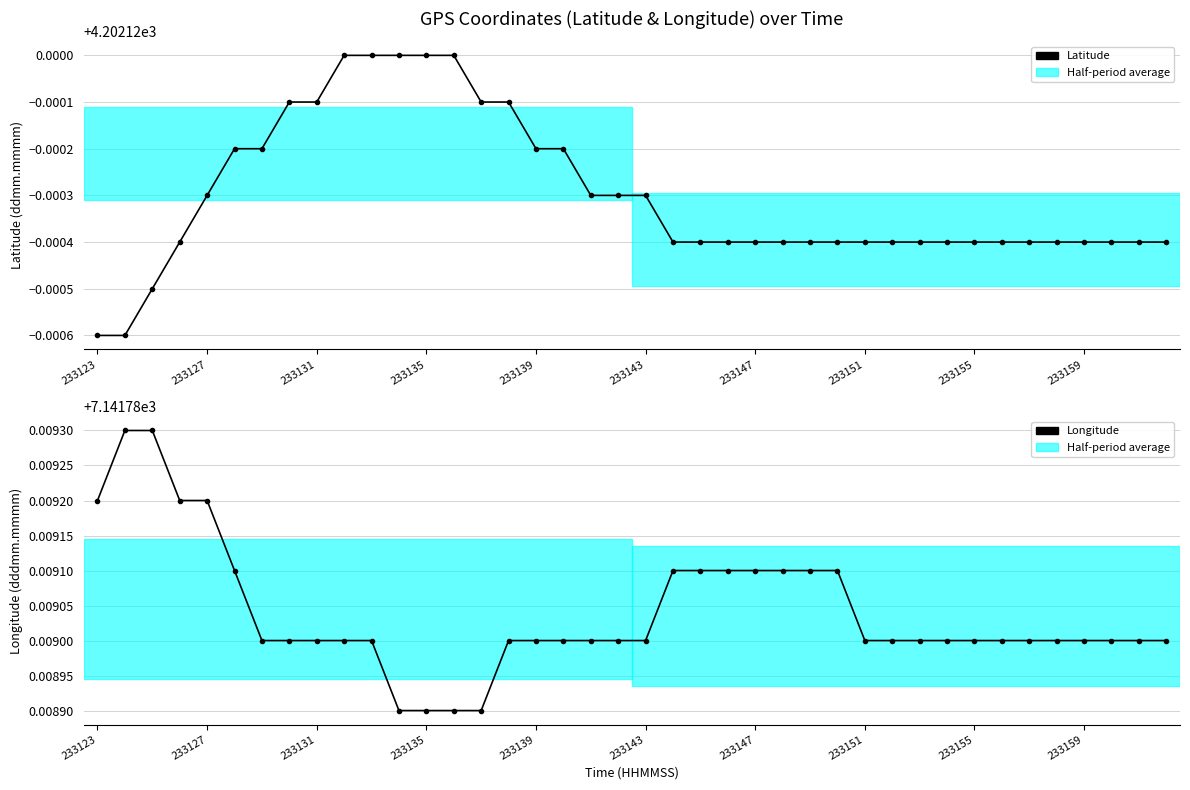

Reading left to right, transcribe all the data shown in this chart.

Latitude: 4202.1	4202.1	4202.1	4202.1	4202.1	4202.1	4202.1	4202.1	4202.1	4202.1	4202.1	4202.1	4202.1	4202.1	4202.1	4202.1	4202.1	4202.1	4202.1	4202.1	4202.1	4202.1	4202.1	4202.1	4202.1	4202.1	4202.1	4202.1	4202.1	4202.1	4202.1	4202.1	4202.1	4202.1	4202.1	4202.1	4202.1	4202.1	4202.1	4202.1
Longitude: 7141.8	7141.8	7141.8	7141.8	7141.8	7141.8	7141.8	7141.8	7141.8	7141.8	7141.8	7141.8	7141.8	7141.8	7141.8	7141.8	7141.8	7141.8	7141.8	7141.8	7141.8	7141.8	7141.8	7141.8	7141.8	7141.8	7141.8	7141.8	7141.8	7141.8	7141.8	7141.8	7141.8	7141.8	7141.8	7141.8	7141.8	7141.8	7141.8	7141.8